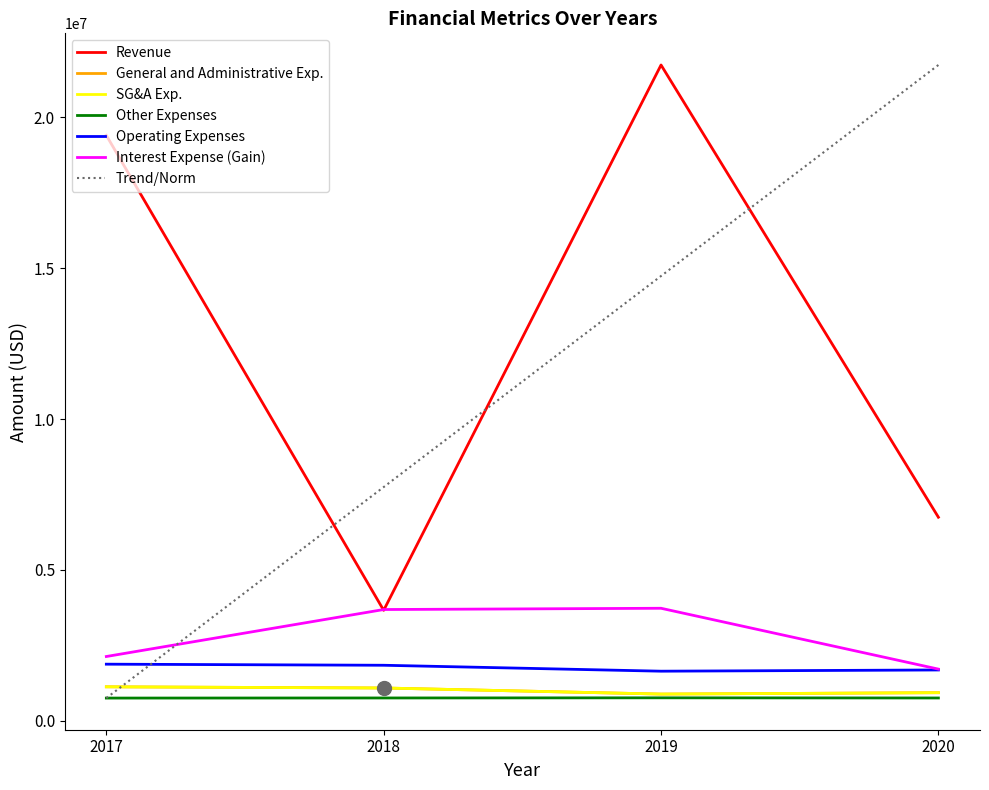

Does the chart display data point markers on the line(s)?

No